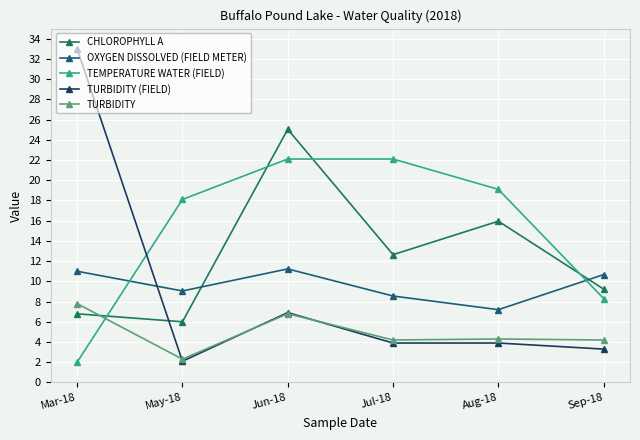

Reading left to right, transcribe all the data shown in this chart.

CHLOROPHYLL A: Mar-18=6.8	May-18=6.0	Jun-18=25.0	Jul-18=12.6	Aug-18=15.9	Sep-18=9.2
OXYGEN DISSOLVED (FIELD METER): Mar-18=11.0	May-18=9.1	Jun-18=11.2	Jul-18=8.6	Aug-18=7.2	Sep-18=10.7
TEMPERATURE WATER (FIELD): Mar-18=2.0	May-18=18.1	Jun-18=22.1	Jul-18=22.1	Aug-18=19.1	Sep-18=8.3
TURBIDITY (FIELD): Mar-18=33.0	May-18=2.1	Jun-18=6.9	Jul-18=3.9	Aug-18=3.9	Sep-18=3.3
TURBIDITY: Mar-18=7.8	May-18=2.3	Jun-18=6.8	Jul-18=4.2	Aug-18=4.3	Sep-18=4.2